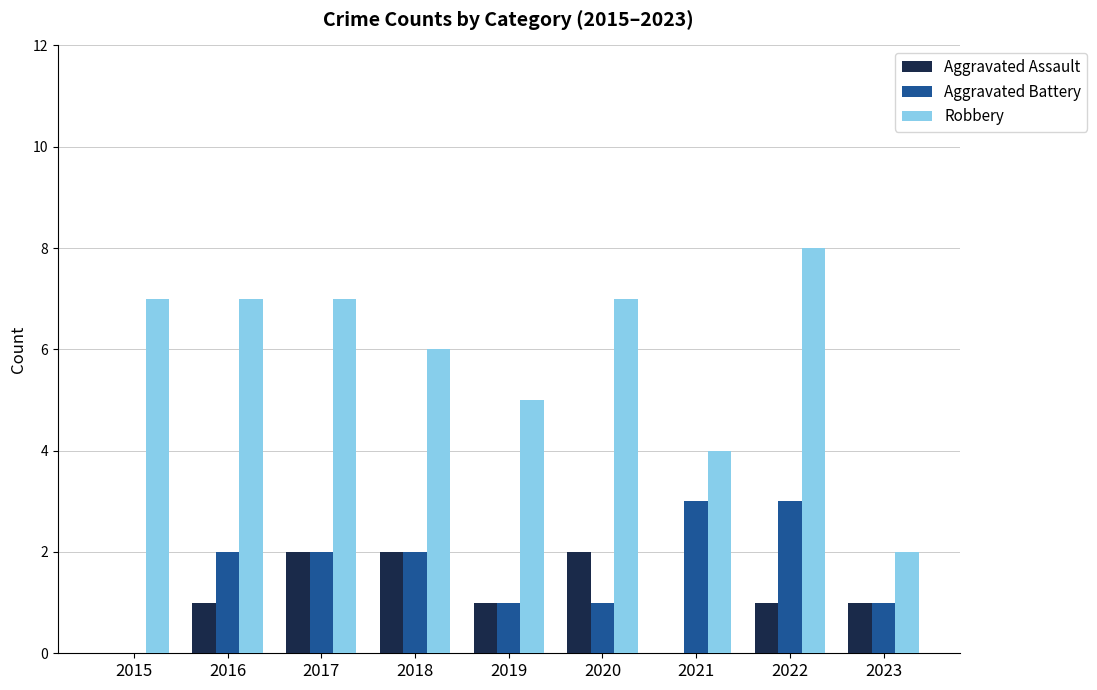

Which series has the largest range (max minus min)?

Robbery